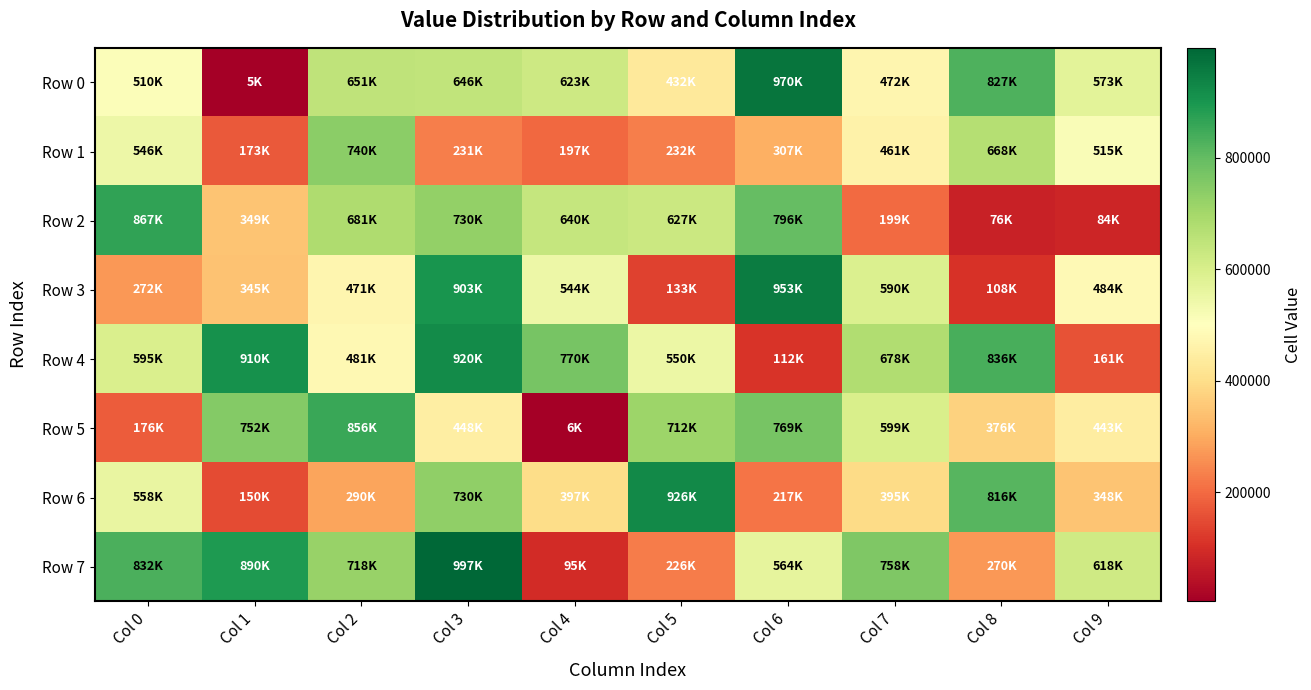

Between Col 1 and Col 4, which series saw the biggest shift?

Row 7